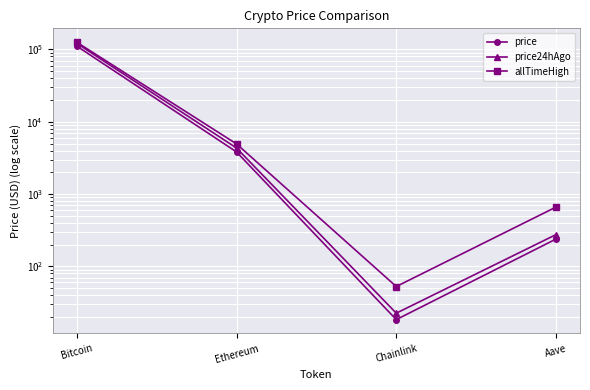

Is the value of price at Chainlink greater than the value of price24hAgo at Ethereum?

No